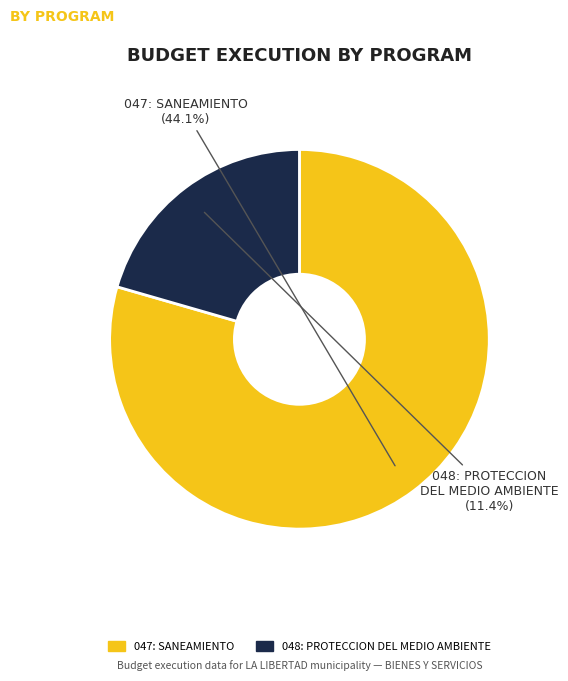

Which slice is the largest?

047: SANEAMIENTO